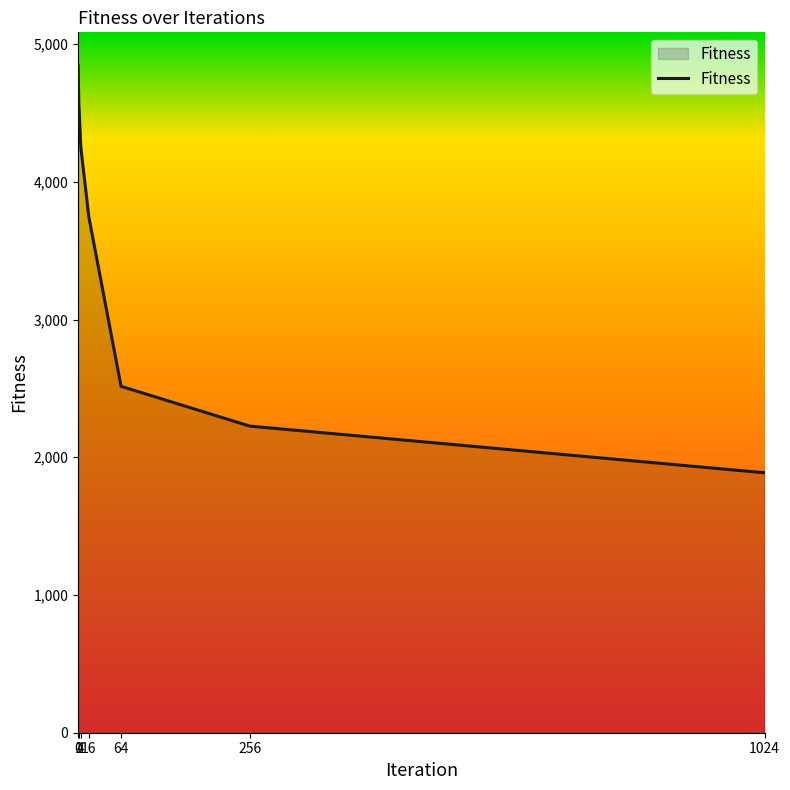

Reading left to right, list all the values displayed in this chart.

4843.2	4565.7	4248.6	3742.9	2515.2	2226.2	1887.4